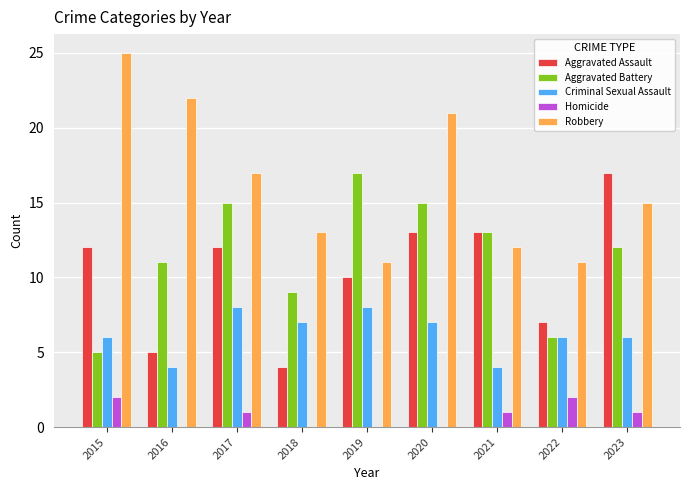

What are all the series names shown in the legend?

Aggravated Assault, Aggravated Battery, Criminal Sexual Assault, Homicide, Robbery